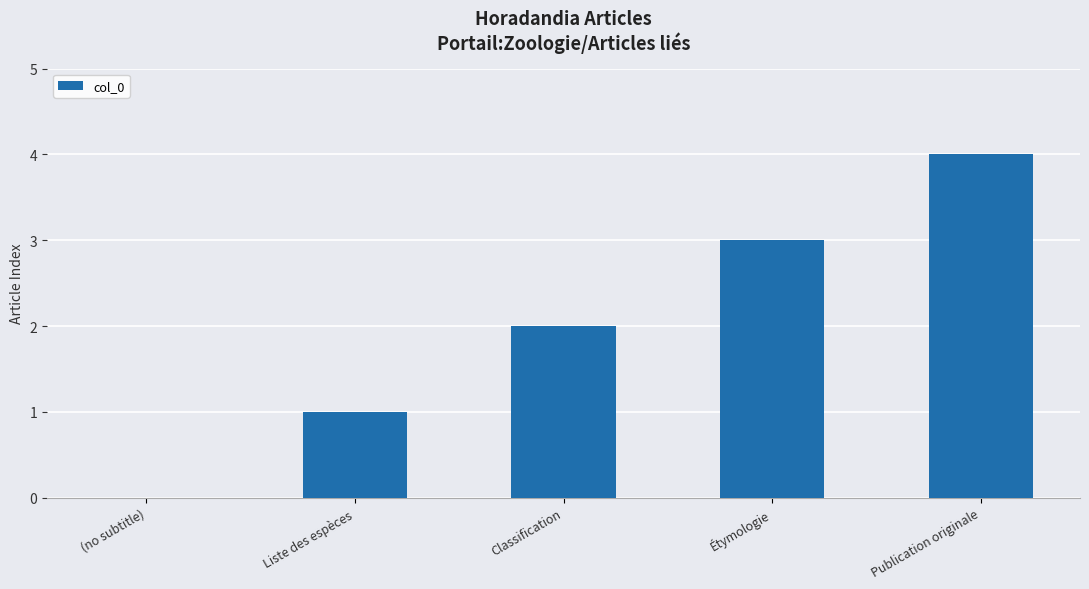

How many categories are shown in the chart?

5